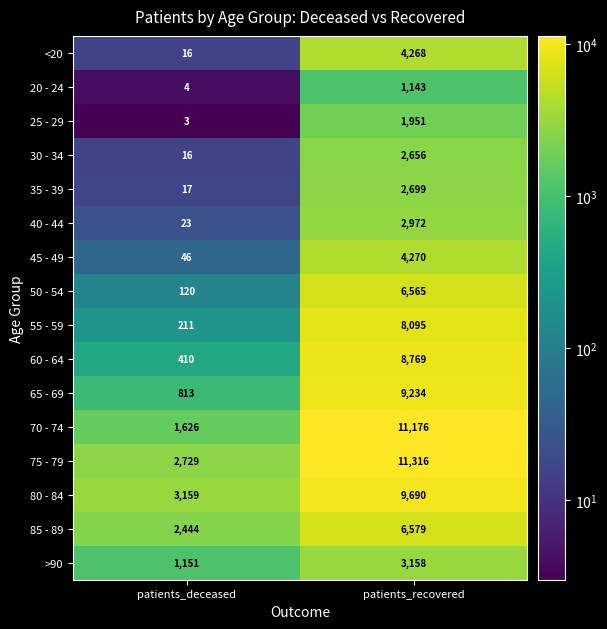

The 45 - 49 series shows 46 at patients_deceased. True or false?

True